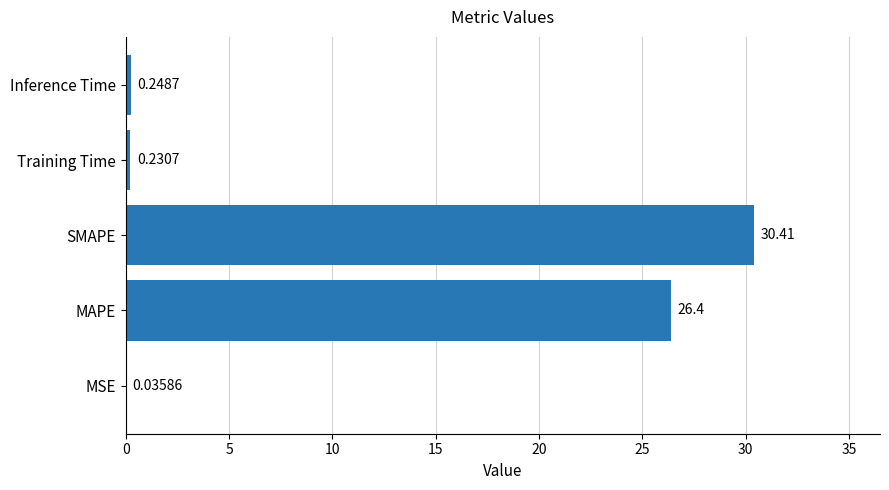

Which category has the highest value across all series?

SMAPE